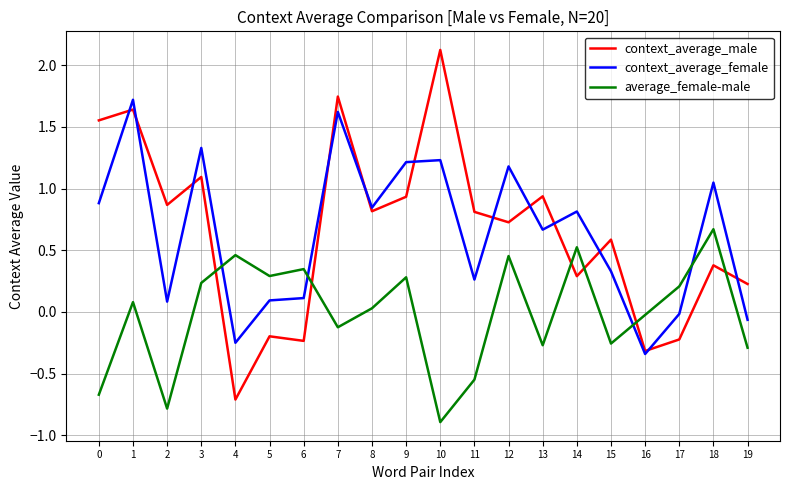

How many values in the context_average_female series exceed 0?

16